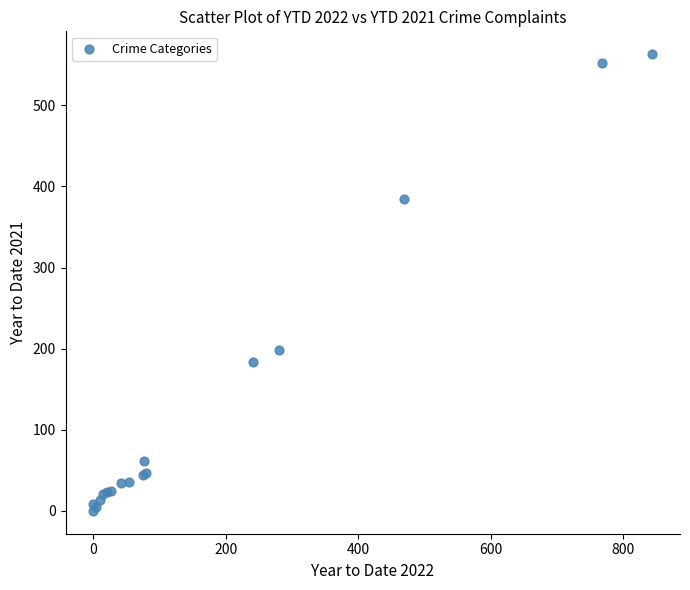

What Y value in the scatter plot is closest to 281?

198